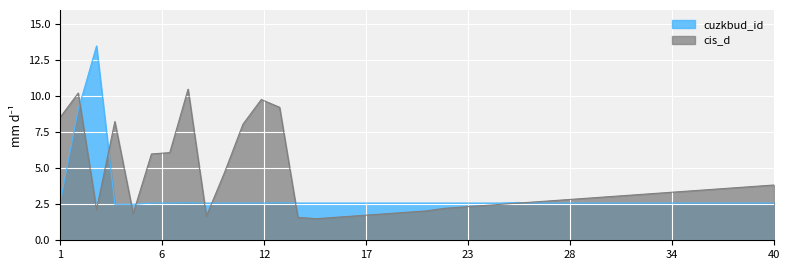

What is the minimum value shown in the chart?

1.5